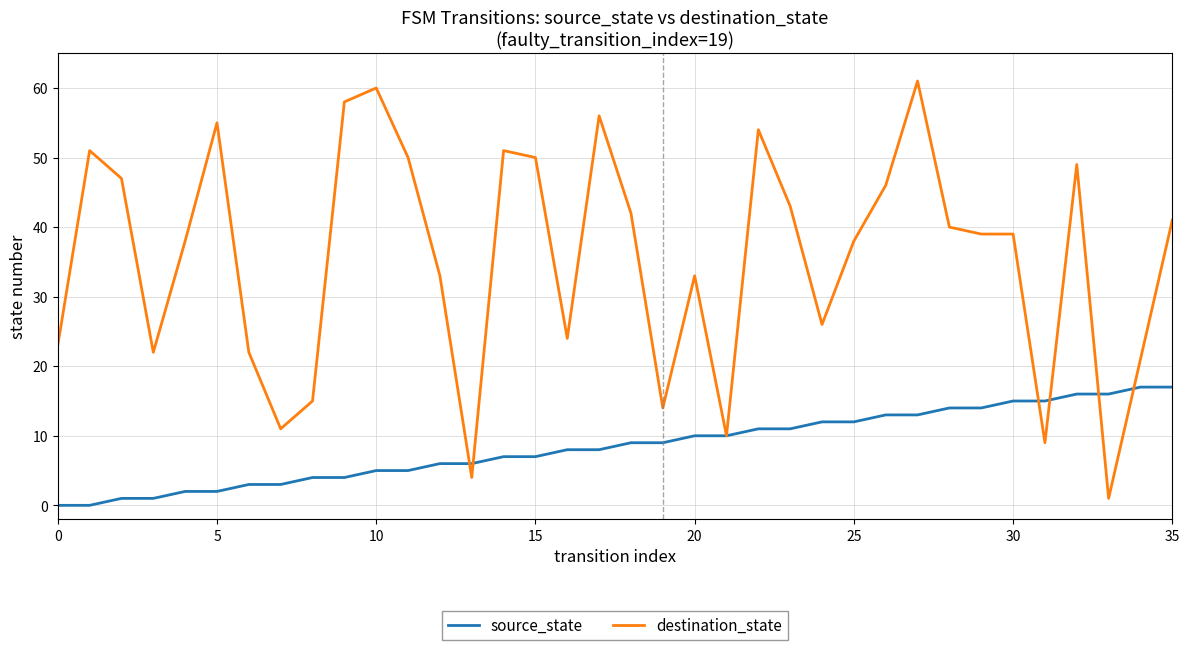

Which series has the widest spread of values?

destination_state